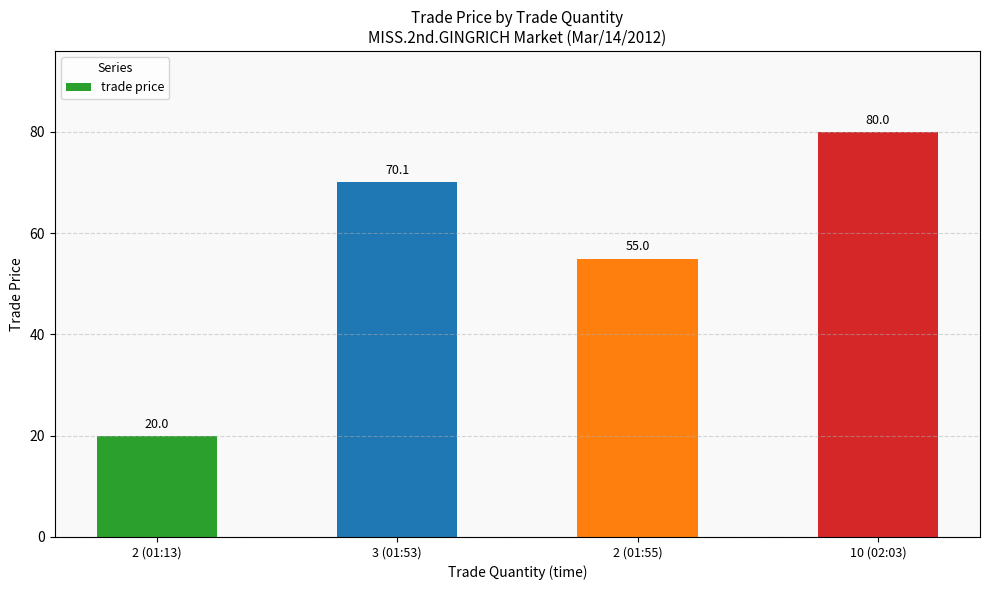

What position from the left is 10 (02:03)?

4